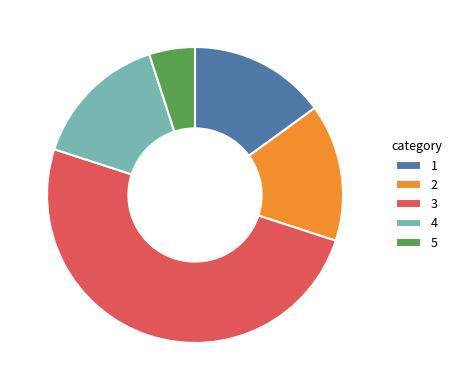

Is it true that 2 is 7% of the pie?

False